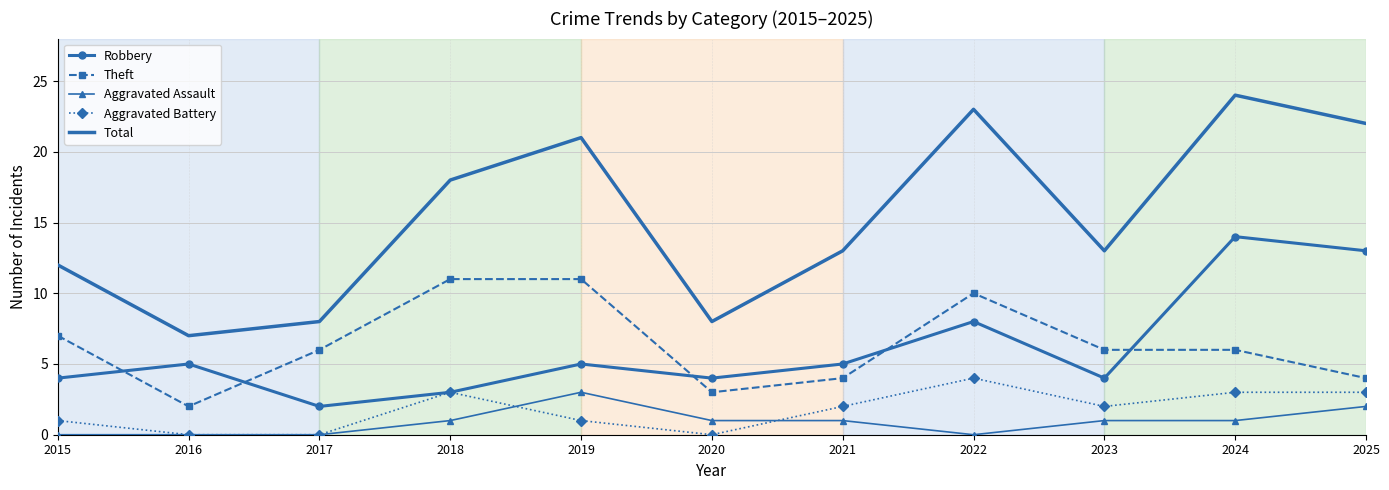

At which category is the sum across all series the highest?

2024